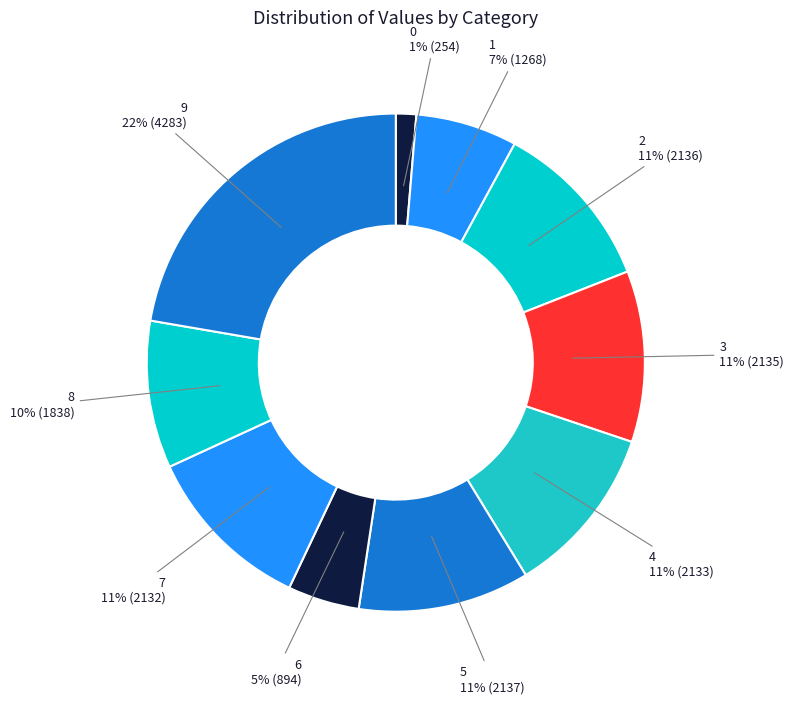

To the nearest percent, what percentage of the pie is 6?

5%